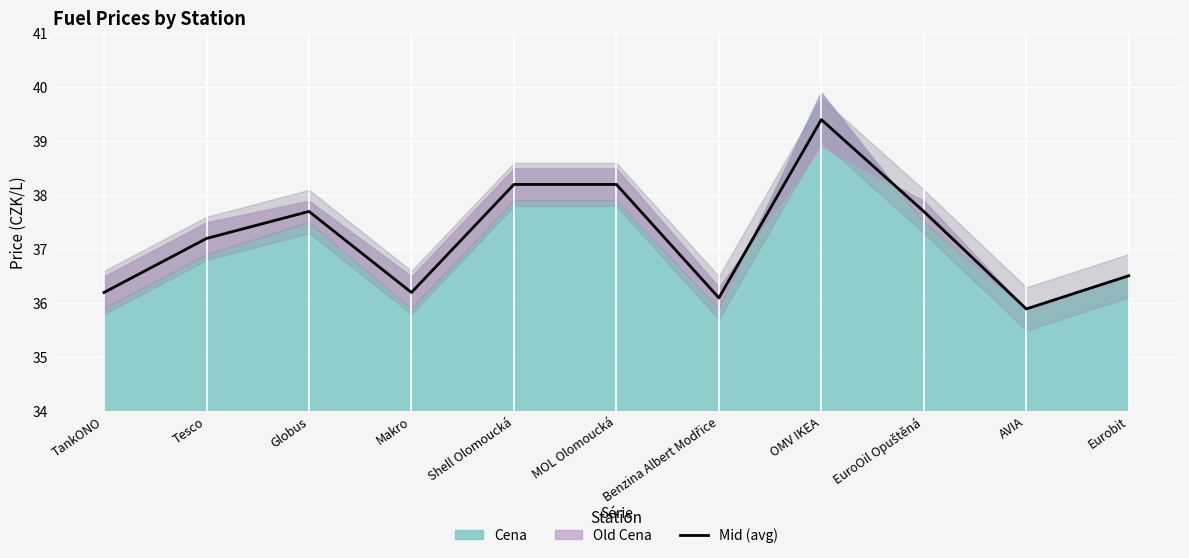

The chart shows a value of 66.8 at EuroOil Opuštěná. True or false?

False